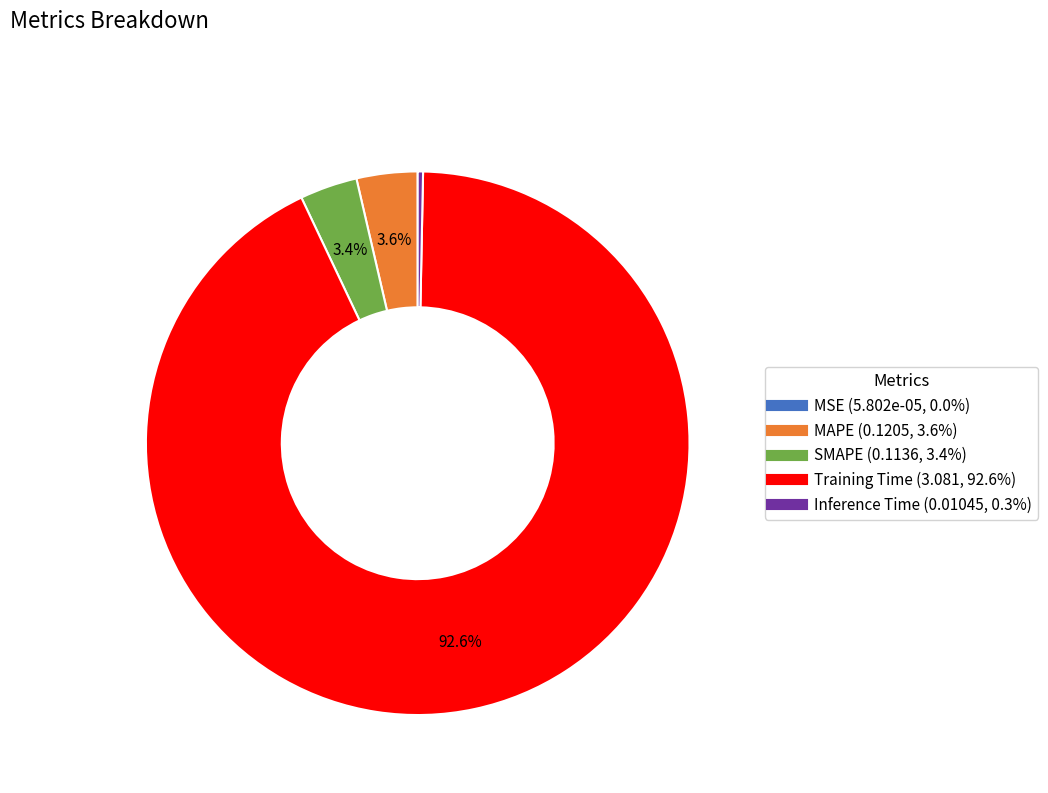

Combined, do Inference Time and MAPE account for over 50%?

No